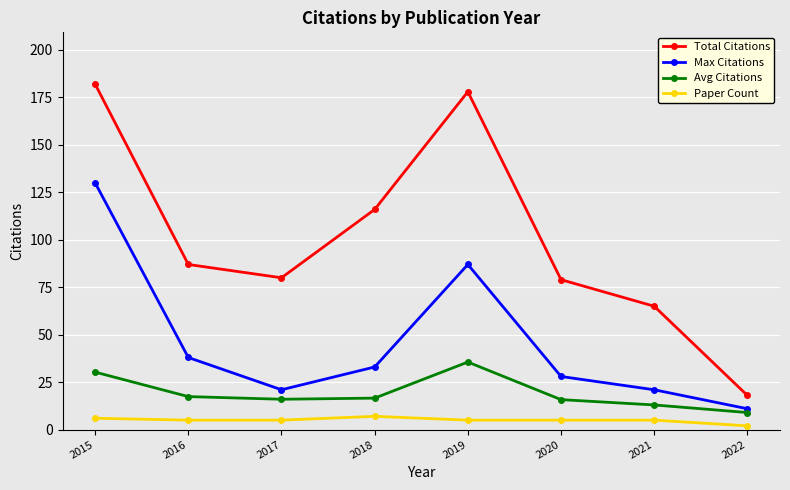

How many distinct data groups are displayed?

4